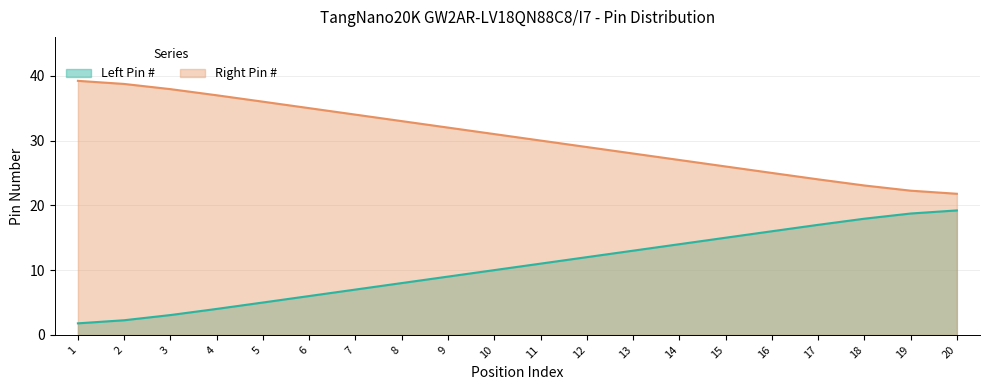

True or false: Right Pin # and Left Pin # intersect in this chart.

False